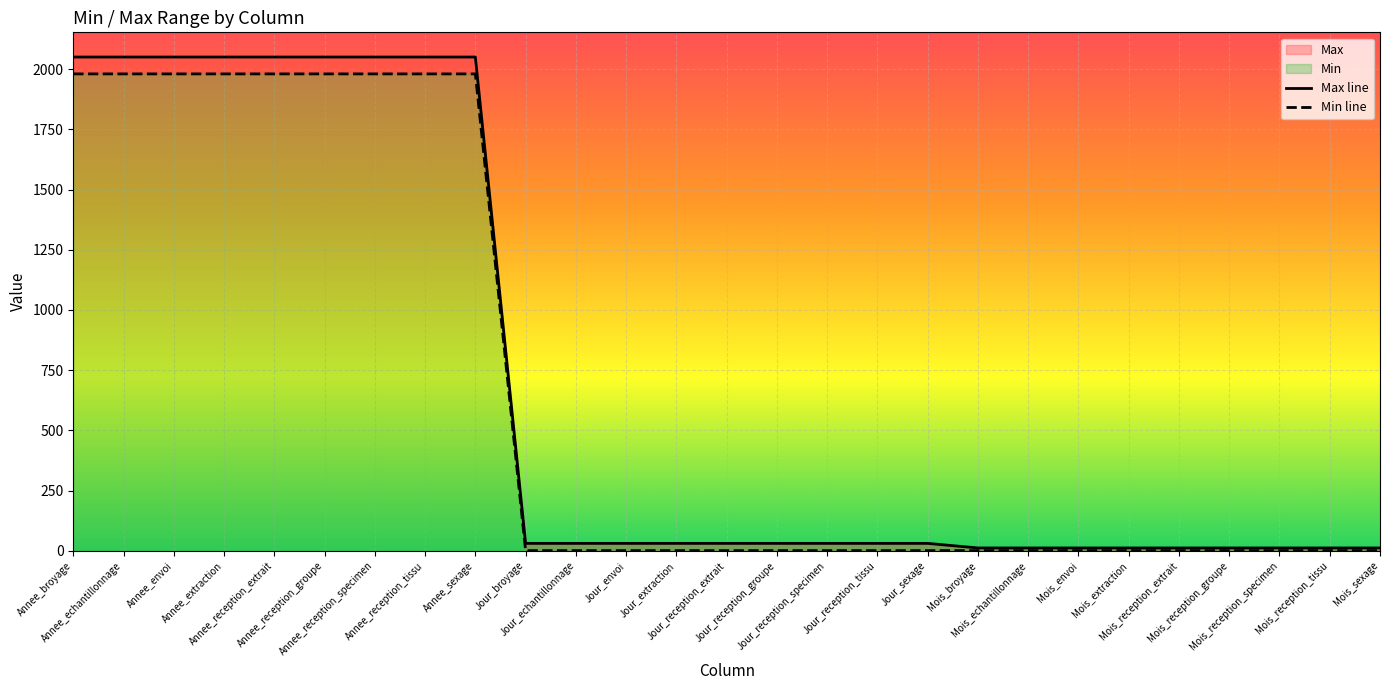

At which category is the sum across all series the highest?

Annee_broyage